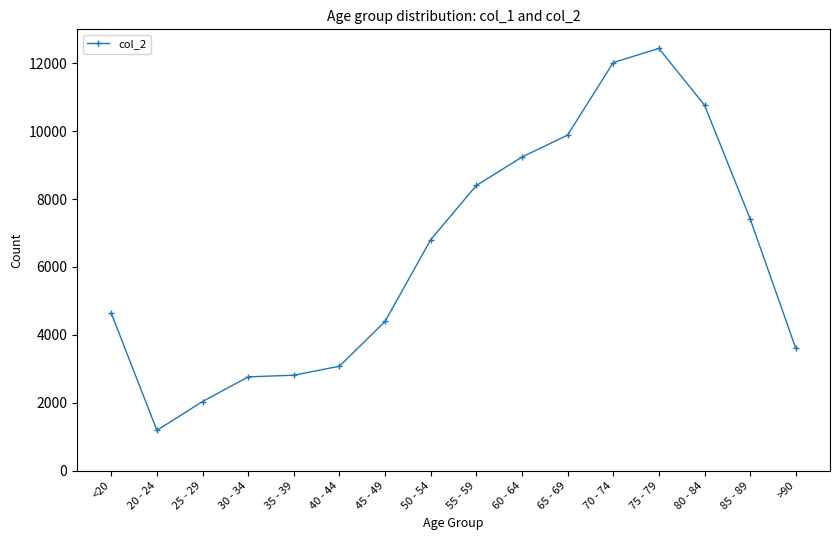

At which label is the value closest to 6812?

50 - 54